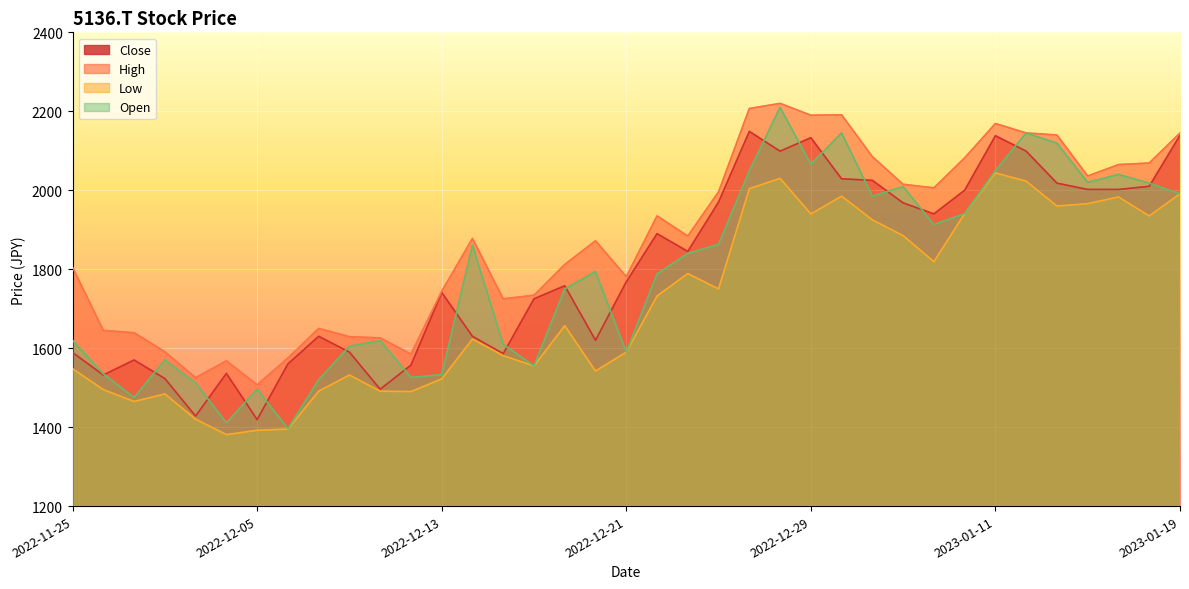

The value of High at 2022-11-29 is 1639. True or false?

True